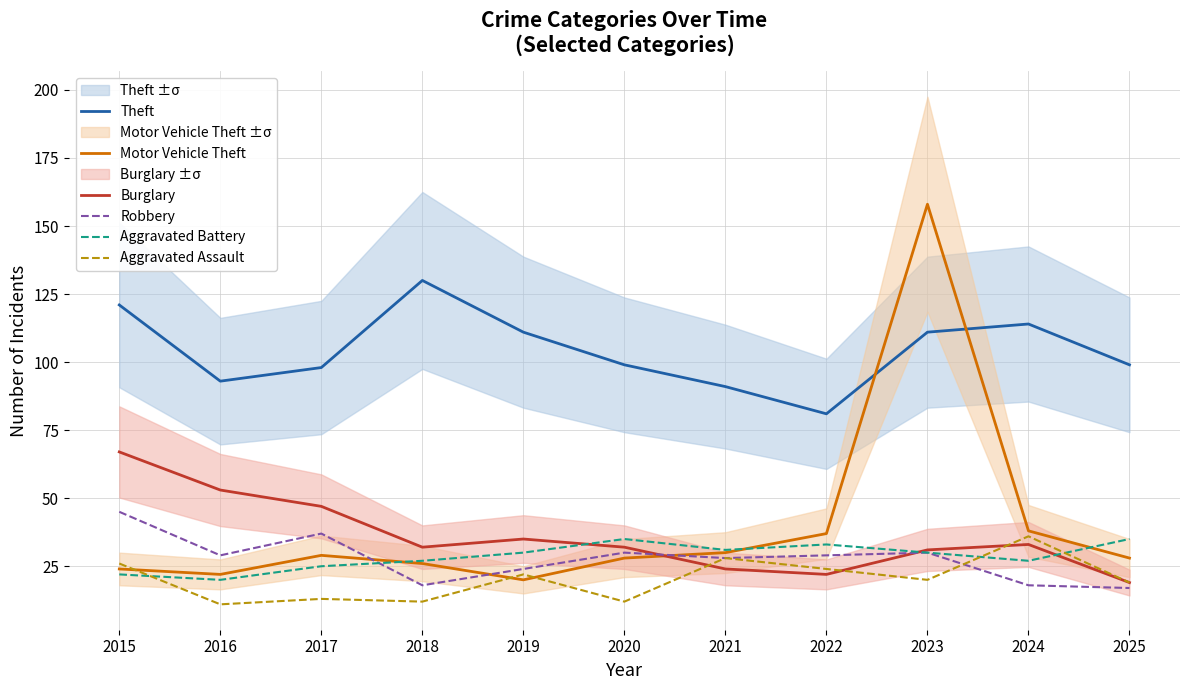

In Robbery, how many points are lower than both neighbors (excluding endpoints)?

3